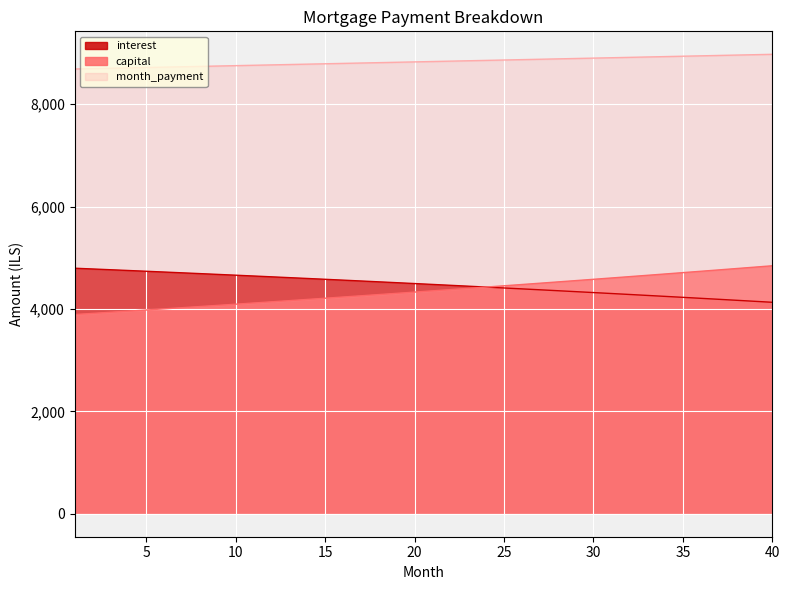

Rank the series at 37 from lowest to highest value.

interest, capital, month_payment